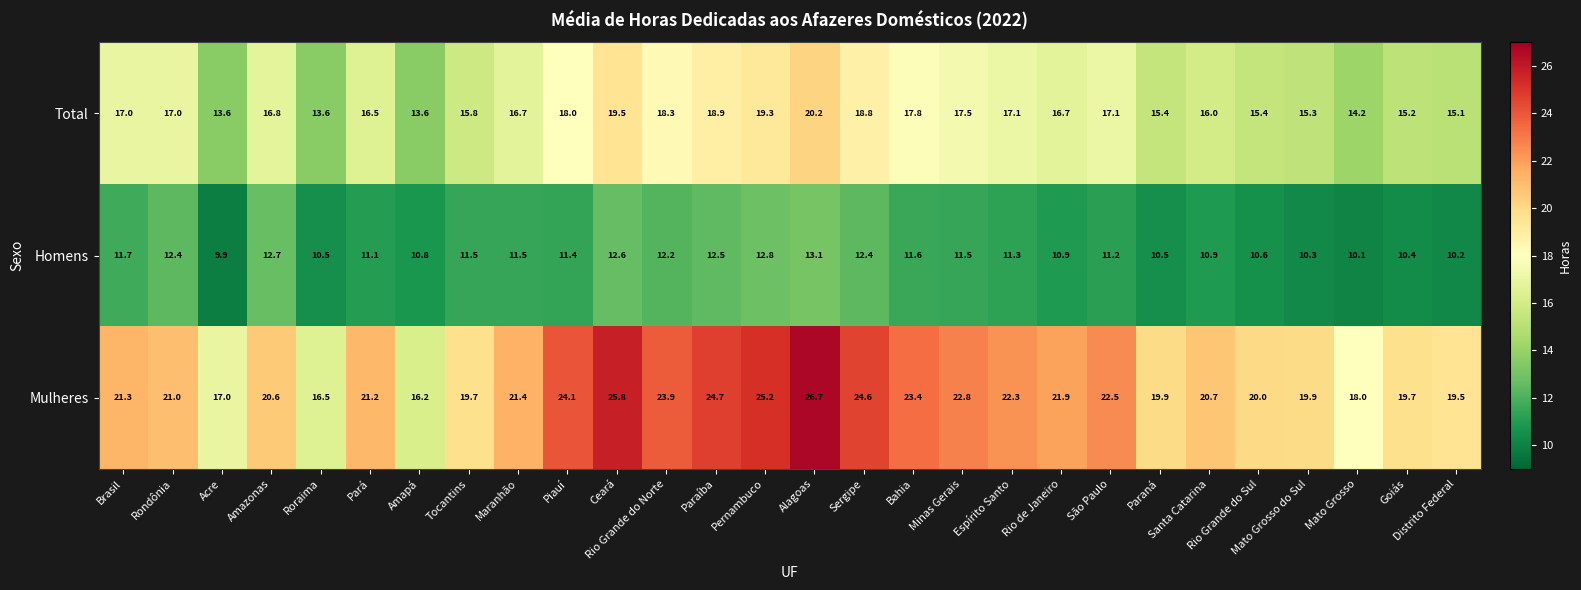

Is it true that Homens equals 6.4 at Piauí?

False